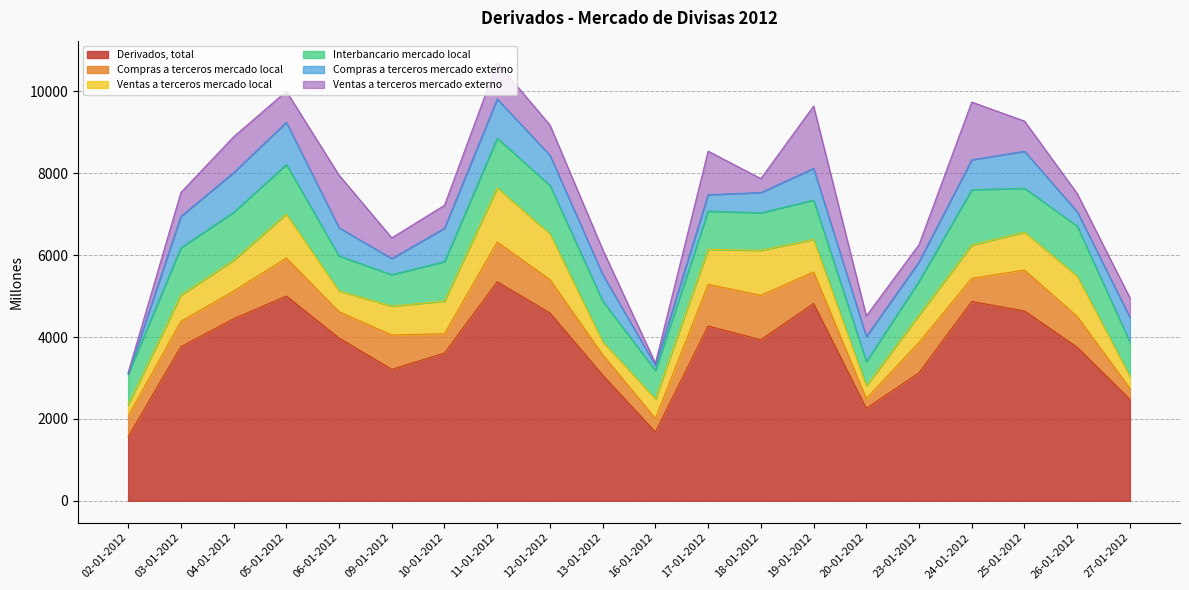

Reading left to right, extract all data points from this chart.

Derivados, total: 02-01-2012=1566	03-01-2012=3765	04-01-2012=4446	05-01-2012=5002	06-01-2012=3978	09-01-2012=3212	10-01-2012=3610	11-01-2012=5353	12-01-2012=4589	13-01-2012=3070	16-01-2012=1680	17-01-2012=4271	18-01-2012=3935	19-01-2012=4821	20-01-2012=2258	23-01-2012=3129	24-01-2012=4870	25-01-2012=4638	26-01-2012=3753	27-01-2012=2478
Compras a terceros mercado local: 02-01-2012=504	03-01-2012=618	04-01-2012=676	05-01-2012=929	06-01-2012=642	09-01-2012=838	10-01-2012=473	11-01-2012=970	12-01-2012=813	13-01-2012=498	16-01-2012=331	17-01-2012=1017	18-01-2012=1087	19-01-2012=770	20-01-2012=241	23-01-2012=741	24-01-2012=565	25-01-2012=1000	26-01-2012=750	27-01-2012=266
Ventas a terceros mercado local: 02-01-2012=278	03-01-2012=643	04-01-2012=753	05-01-2012=1075	06-01-2012=507	09-01-2012=706	10-01-2012=796	11-01-2012=1322	12-01-2012=1119	13-01-2012=320	16-01-2012=480	17-01-2012=855	18-01-2012=1097	19-01-2012=794	20-01-2012=310	23-01-2012=668	24-01-2012=815	25-01-2012=923	26-01-2012=986	27-01-2012=298
Interbancario mercado local: 02-01-2012=748	03-01-2012=1157	04-01-2012=1174	05-01-2012=1211	06-01-2012=853	09-01-2012=769	10-01-2012=965	11-01-2012=1214	12-01-2012=1183	13-01-2012=992	16-01-2012=693	17-01-2012=935	18-01-2012=916	19-01-2012=962	20-01-2012=594	23-01-2012=829	24-01-2012=1350	25-01-2012=1073	26-01-2012=1222	27-01-2012=833
Compras a terceros mercado externo: 02-01-2012=0	03-01-2012=765	04-01-2012=968	05-01-2012=1029	06-01-2012=690	09-01-2012=392	10-01-2012=815	11-01-2012=956	12-01-2012=736	13-01-2012=648	16-01-2012=125	17-01-2012=400	18-01-2012=496	19-01-2012=773	20-01-2012=608	23-01-2012=472	24-01-2012=731	25-01-2012=905	26-01-2012=350	27-01-2012=604
Ventas a terceros mercado externo: 02-01-2012=36	03-01-2012=583	04-01-2012=875	05-01-2012=757	06-01-2012=1285	09-01-2012=507	10-01-2012=561	11-01-2012=890	12-01-2012=738	13-01-2012=610	16-01-2012=52	17-01-2012=1064	18-01-2012=339	19-01-2012=1522	20-01-2012=505	23-01-2012=420	24-01-2012=1409	25-01-2012=737	26-01-2012=444	27-01-2012=478